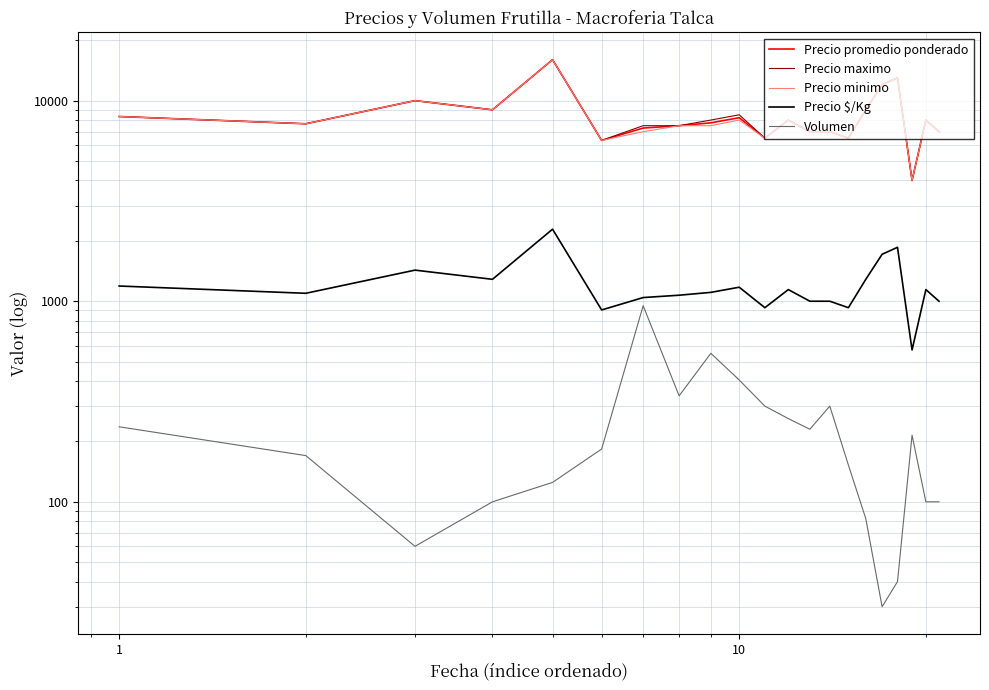

The value of Precio maximo at 14 is 10171.5. True or false?

False